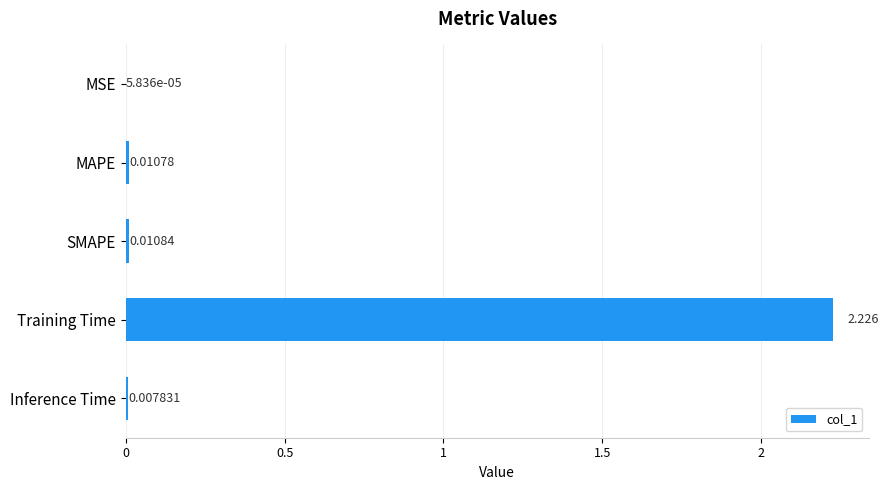

At which label is the value closest to 1?

SMAPE